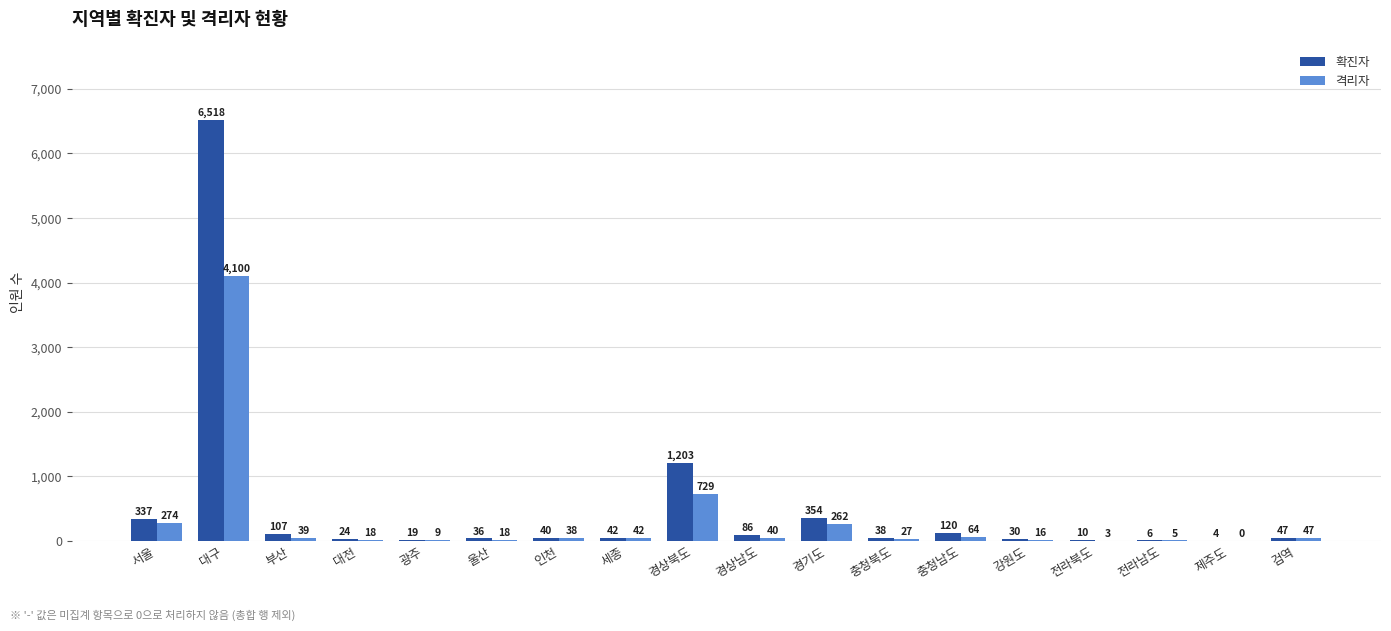

Count the number of categories in the chart.

18